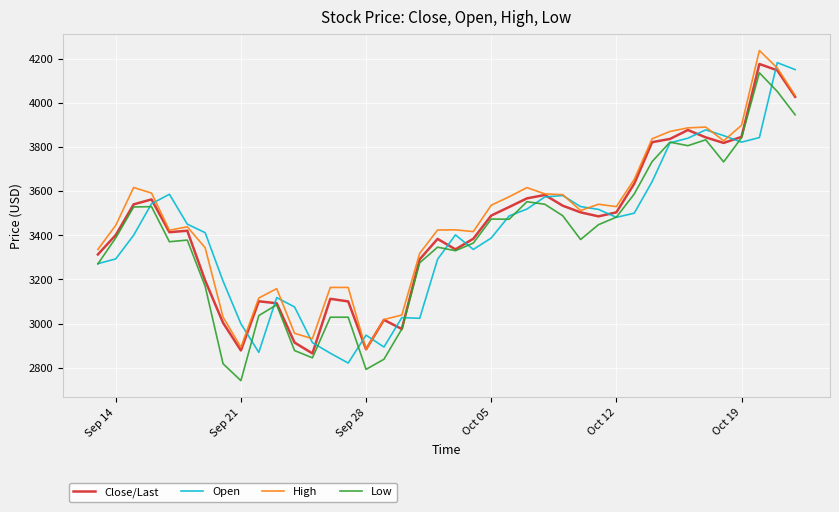

What is the highest value of the High series?

4239.6